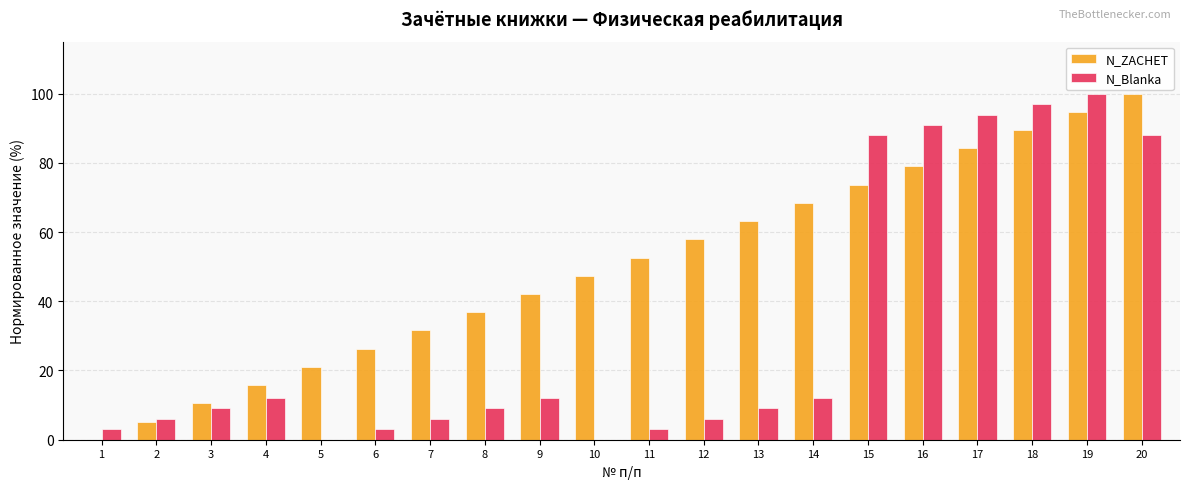

True or false: N_ZACHET has a value of 31.8 at 5.

False